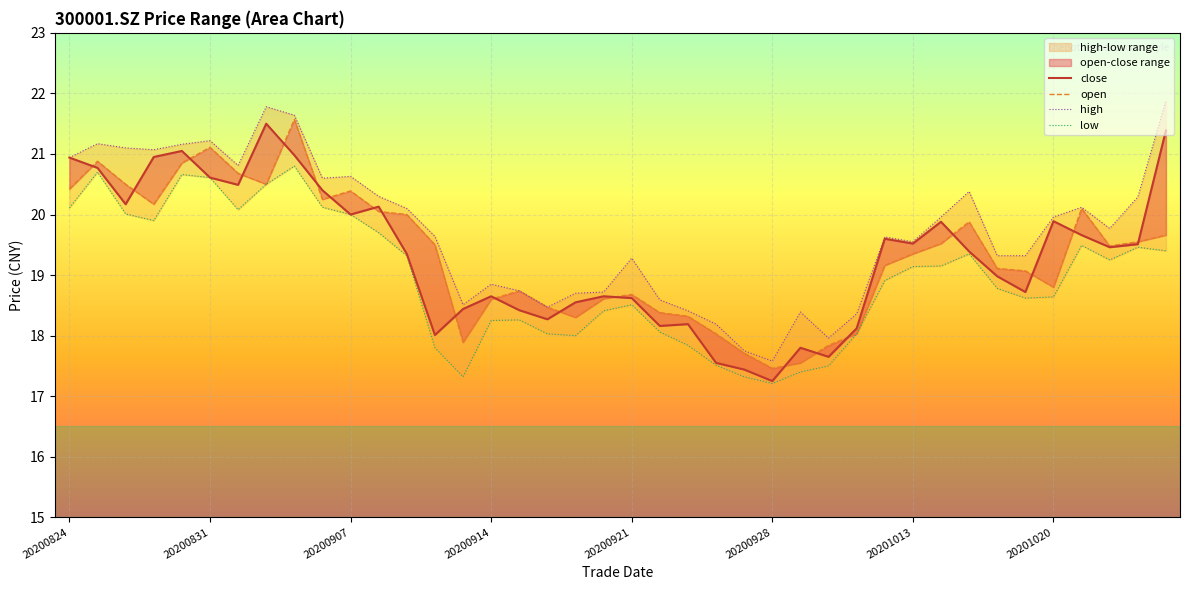

Reading right to left, transcribe all the data shown in this chart.

close: 20201026=21.4	20201023=19.5	20201022=19.5	20201021=19.7	20201020=19.9	20201019=18.7	20201016=19.0	20201015=19.4	20201014=19.9	20201013=19.5	20201012=19.6	20201009=18.1	20200930=17.6	20200929=17.8	20200928=17.2	20200925=17.4	20200924=17.6	20200923=18.2	20200922=18.2	20200921=18.6	20200918=18.6	20200917=18.6	20200916=18.3	20200915=18.4	20200914=18.6	20200911=18.4	20200910=18.0	20200909=19.4	20200908=20.1	20200907=20.0	20200904=20.4	20200903=21.0	20200902=21.5	20200901=20.5	20200831=20.6	20200828=21.1	20200827=20.9	20200826=20.2	20200825=20.8	20200824=20.9
open: 20201026=19.7	20201023=19.6	20201022=19.5	20201021=20.1	20201020=18.8	20201019=19.1	20201016=19.1	20201015=19.9	20201014=19.5	20201013=19.4	20201012=19.2	20201009=18.0	20200930=17.8	20200929=17.6	20200928=17.5	20200925=17.7	20200924=18.0	20200923=18.3	20200922=18.4	20200921=18.7	20200918=18.6	20200917=18.3	20200916=18.5	20200915=18.7	20200914=18.6	20200911=17.9	20200910=19.5	20200909=20.0	20200908=20.1	20200907=20.4	20200904=20.2	20200903=21.6	20200902=20.5	20200901=20.7	20200831=21.1	20200828=20.9	20200827=20.2	20200826=20.5	20200825=20.9	20200824=20.4
high: 20201026=21.9	20201023=20.3	20201022=19.8	20201021=20.1	20201020=20.0	20201019=19.3	20201016=19.3	20201015=20.4	20201014=20.0	20201013=19.6	20201012=19.6	20201009=18.4	20200930=18.0	20200929=18.4	20200928=17.6	20200925=17.8	20200924=18.2	20200923=18.4	20200922=18.6	20200921=19.3	20200918=18.7	20200917=18.7	20200916=18.5	20200915=18.7	20200914=18.9	20200911=18.5	20200910=19.6	20200909=20.1	20200908=20.3	20200907=20.6	20200904=20.6	20200903=21.6	20200902=21.8	20200901=20.8	20200831=21.2	20200828=21.2	20200827=21.1	20200826=21.1	20200825=21.2	20200824=20.9
low: 20201026=19.4	20201023=19.5	20201022=19.2	20201021=19.5	20201020=18.6	20201019=18.6	20201016=18.8	20201015=19.4	20201014=19.1	20201013=19.1	20201012=18.9	20201009=18.0	20200930=17.5	20200929=17.4	20200928=17.2	20200925=17.3	20200924=17.5	20200923=17.8	20200922=18.1	20200921=18.5	20200918=18.4	20200917=18.0	20200916=18.0	20200915=18.3	20200914=18.2	20200911=17.3	20200910=17.8	20200909=19.3	20200908=19.7	20200907=20.0	20200904=20.1	20200903=20.8	20200902=20.5	20200901=20.1	20200831=20.6	20200828=20.7	20200827=19.9	20200826=20.0	20200825=20.7	20200824=20.1